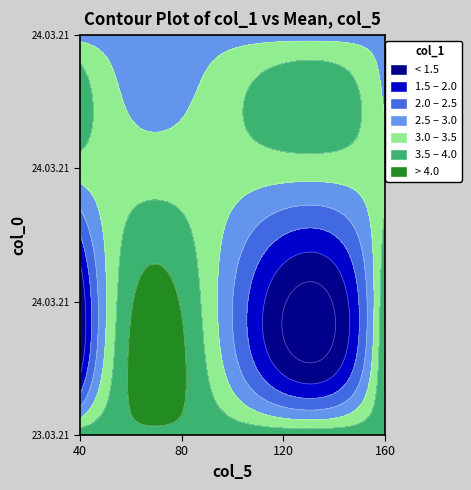

The 24.03.21 15:23:59 series shows 3.9 at 2. True or false?

False